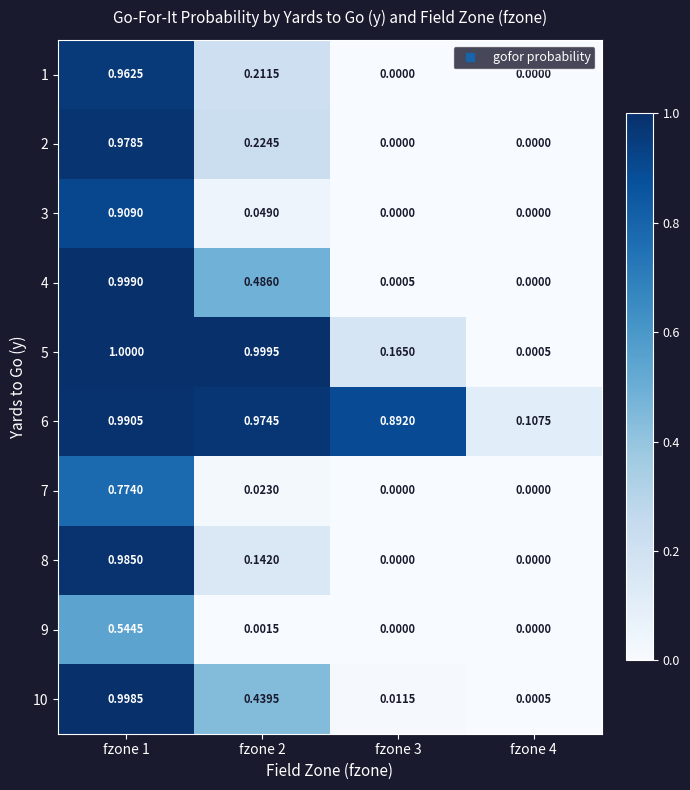

Rank the series by their maximum value, from lowest to highest.

9, 7, 3, 1, 2, 8, 6, 10, 4, 5